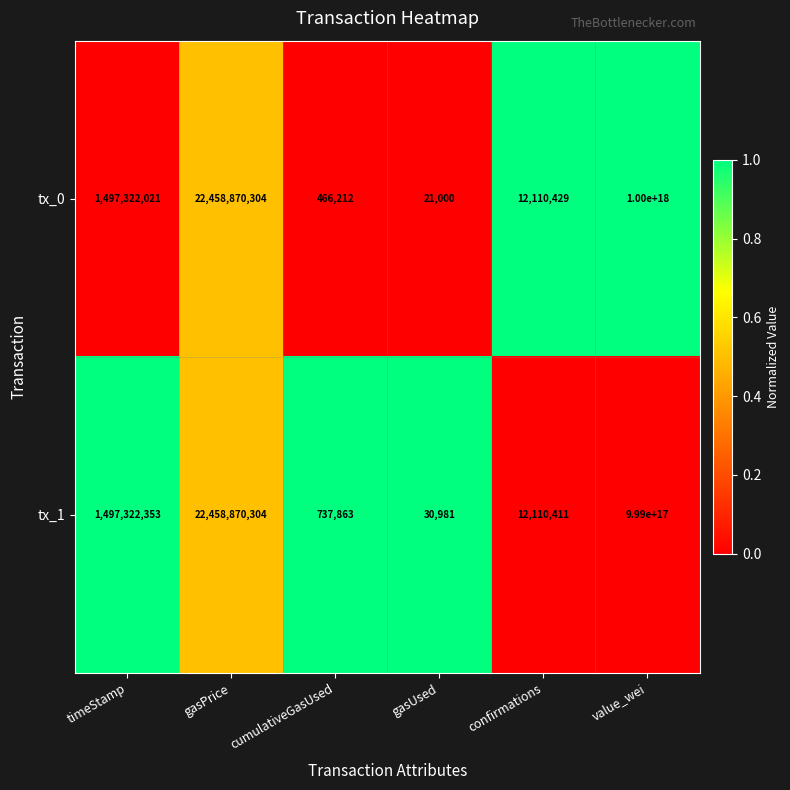

True or false: tx_1 has a value of 1227829 at cumulativeGasUsed.

False